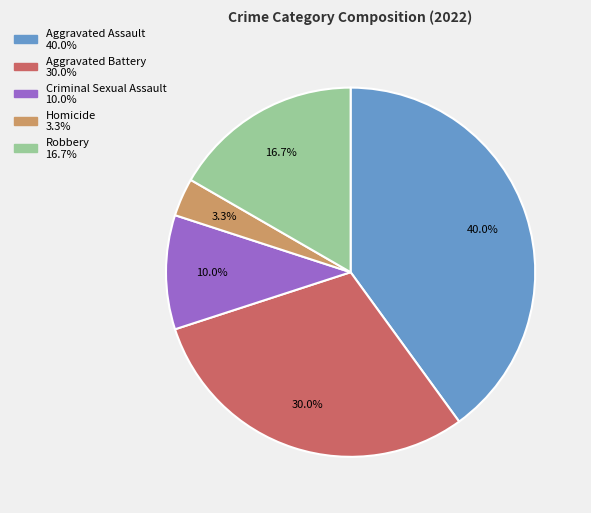

Does Criminal Sexual Assault account for over 50% of the chart?

No